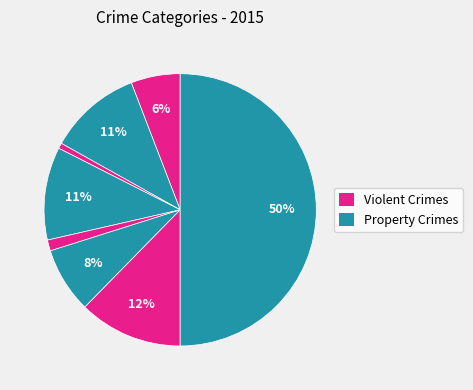

How many segments does this pie chart have?

8